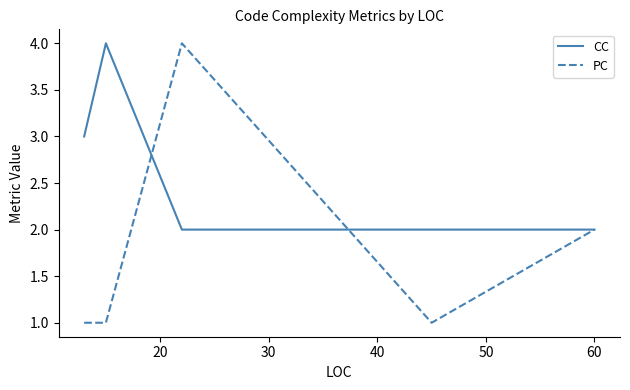

Which series has the largest total across all categories?

CC